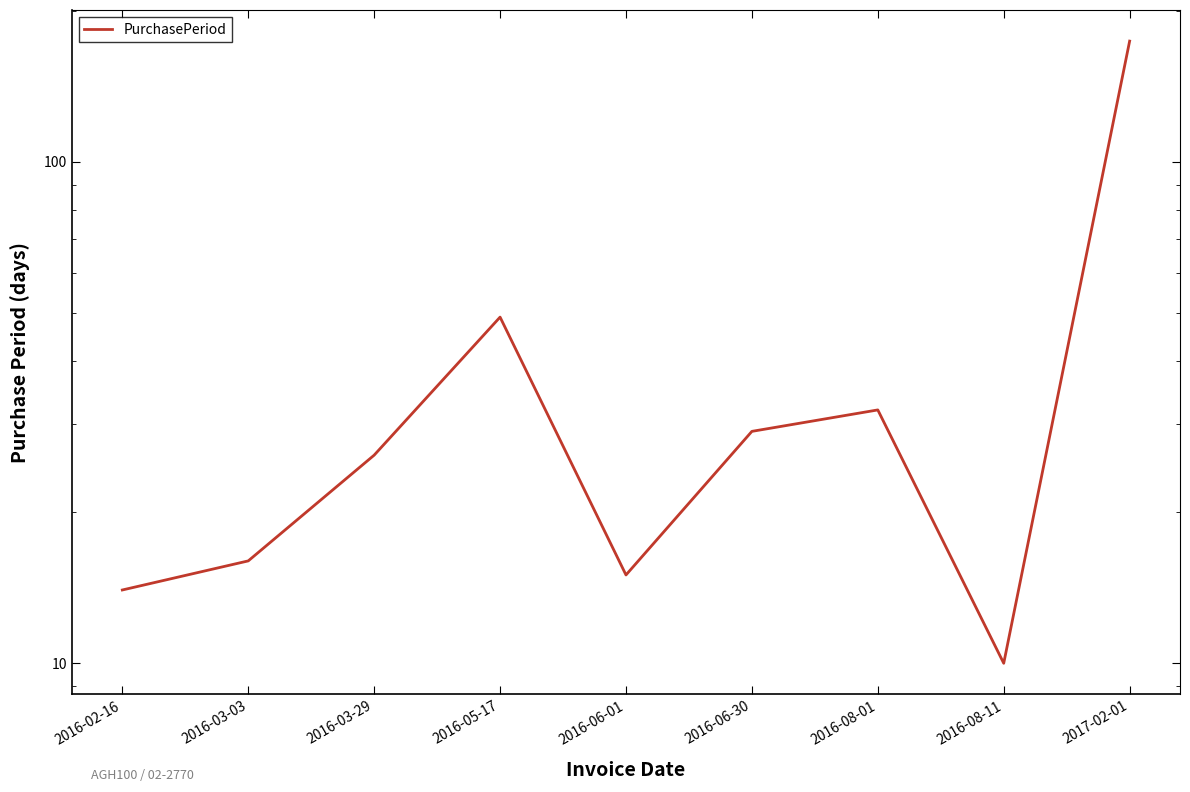

What is the difference between the maximum and minimum values?

164